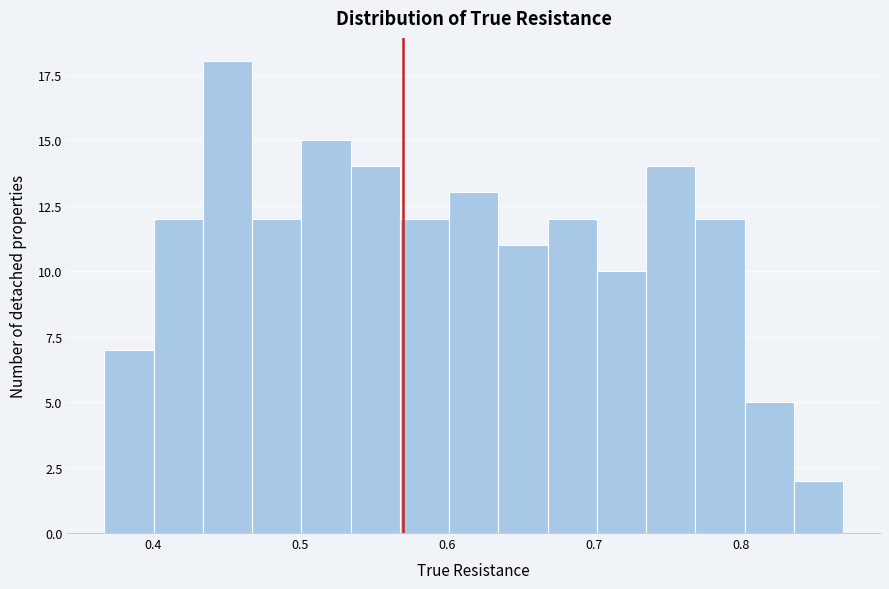

Around what value on the x-axis is the tallest bar? Give the approximate position of its centre, as read against the axis.

0.45